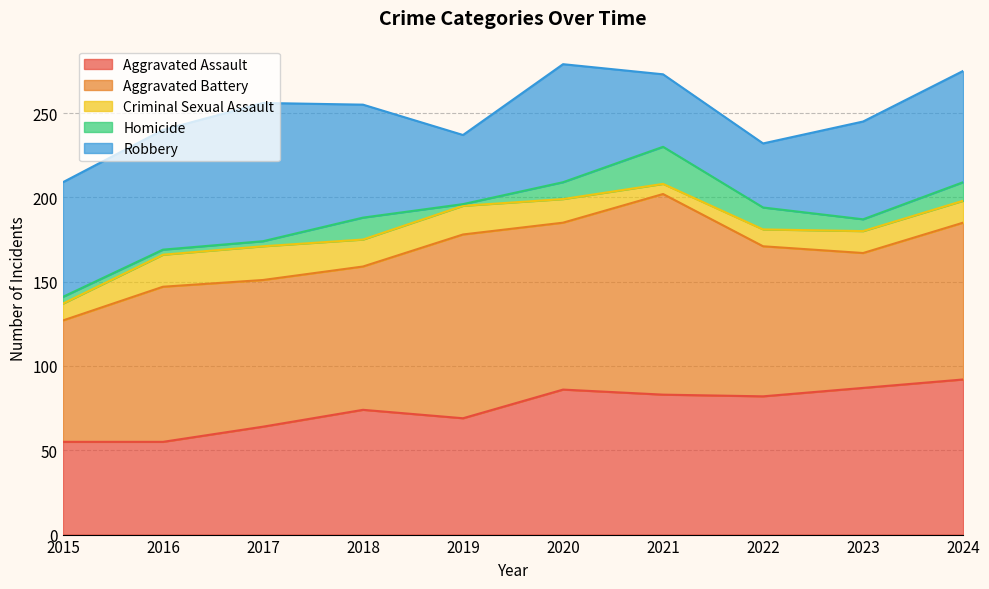

How many data points in Aggravated Assault are less than 82?

5